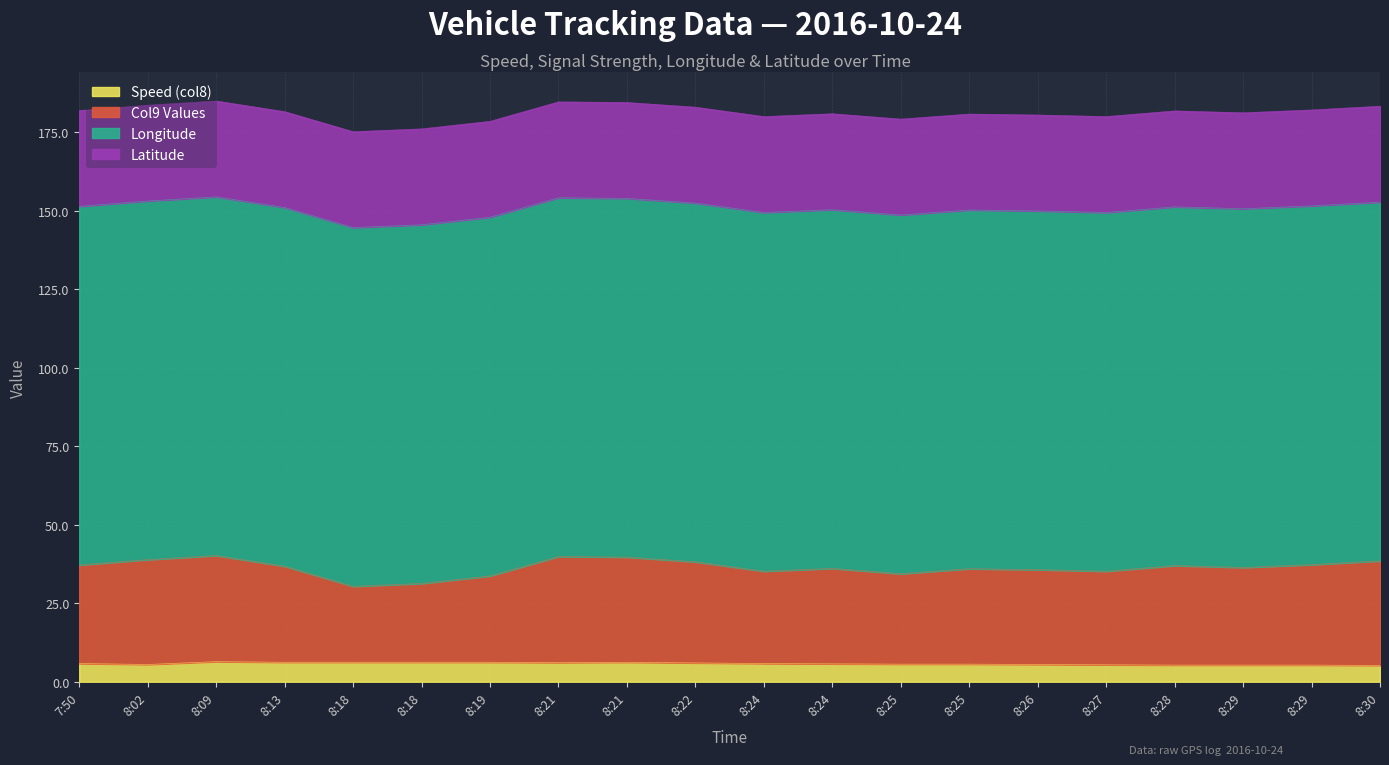

What are all the series names shown in the legend?

Speed (col8), Col9 Values, Longitude, Latitude